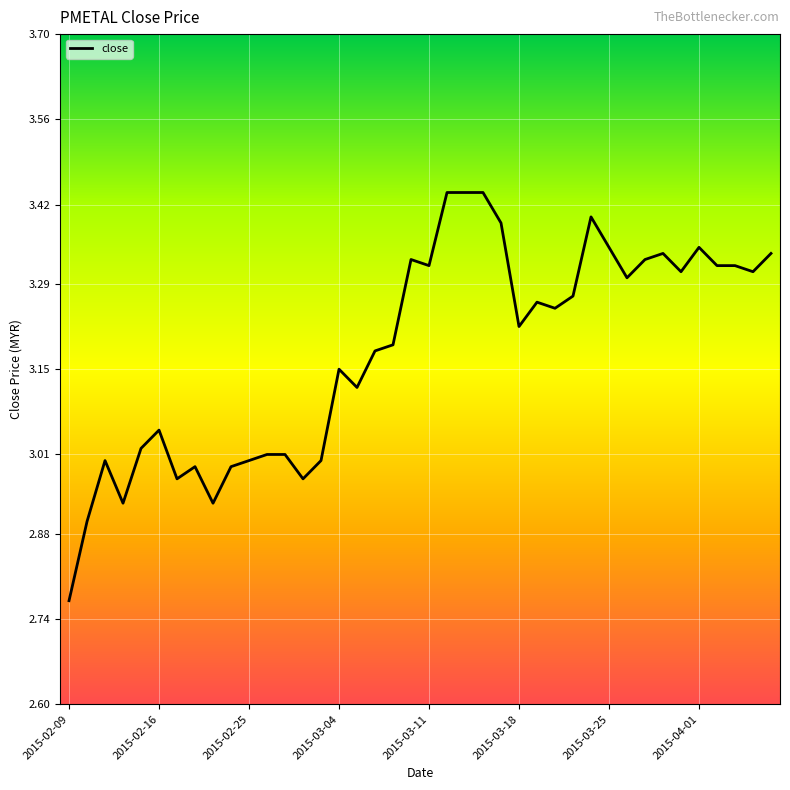

What is the difference between the maximum and minimum values?

0.7